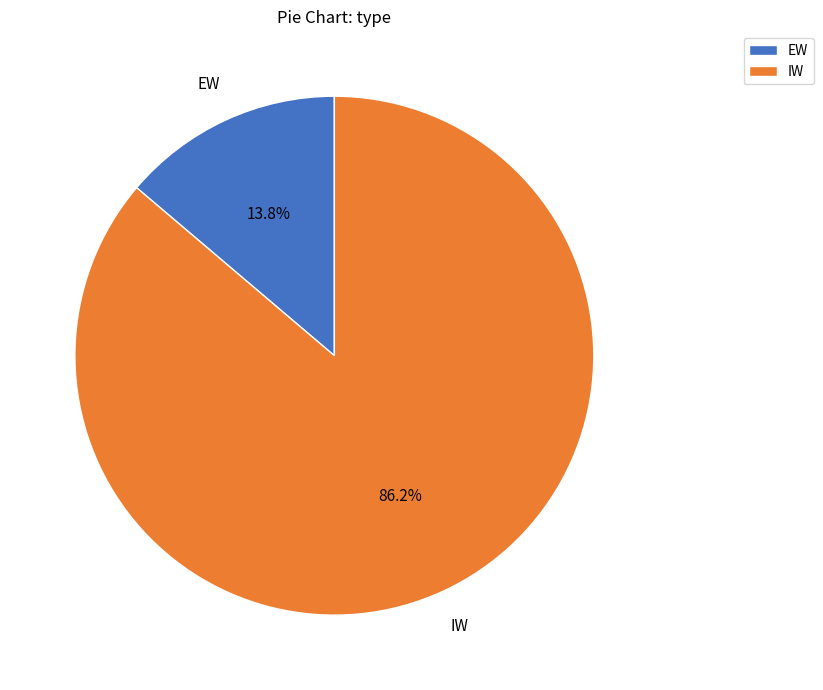

Does any single category account for the majority?

Yes